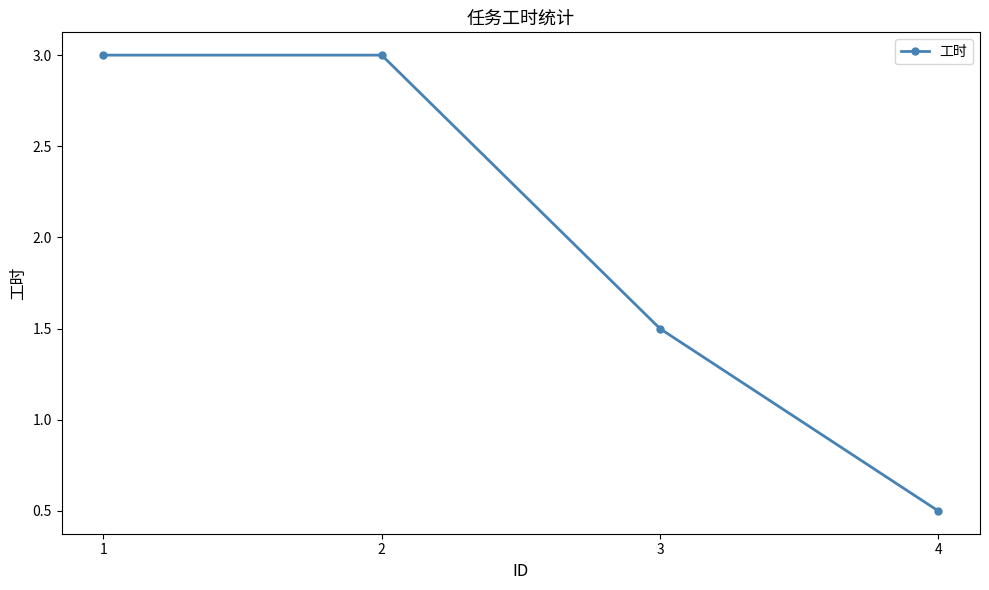

At which category does the chart reach its minimum across all series?

4